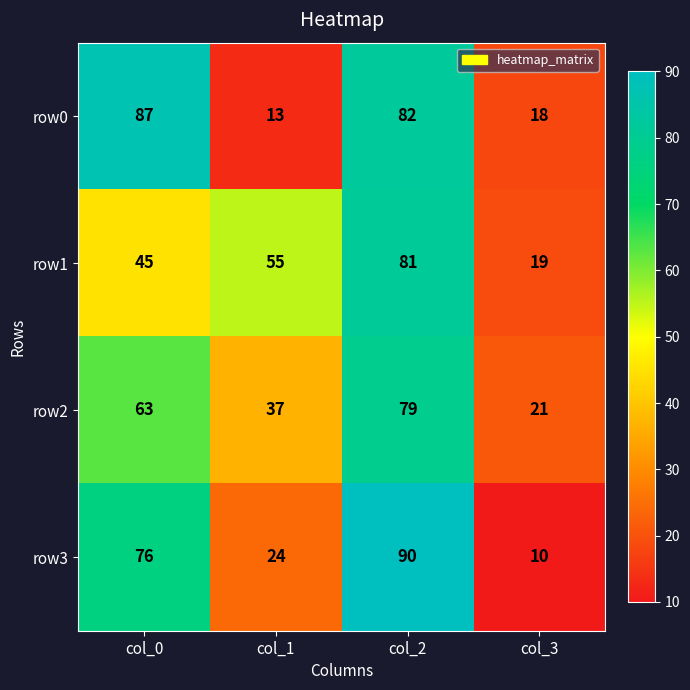

List the labels in order of row3 value, largest first.

col_2, col_0, col_1, col_3